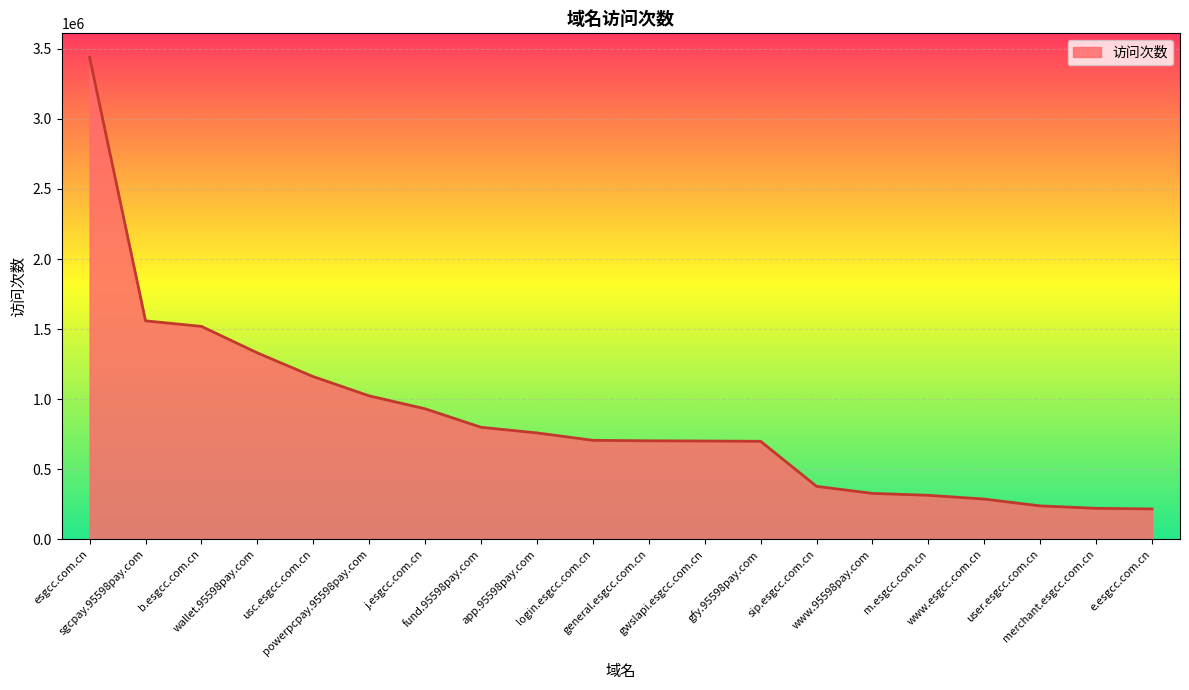

Is it true that the value at app.95598pay.com is 759432?

True